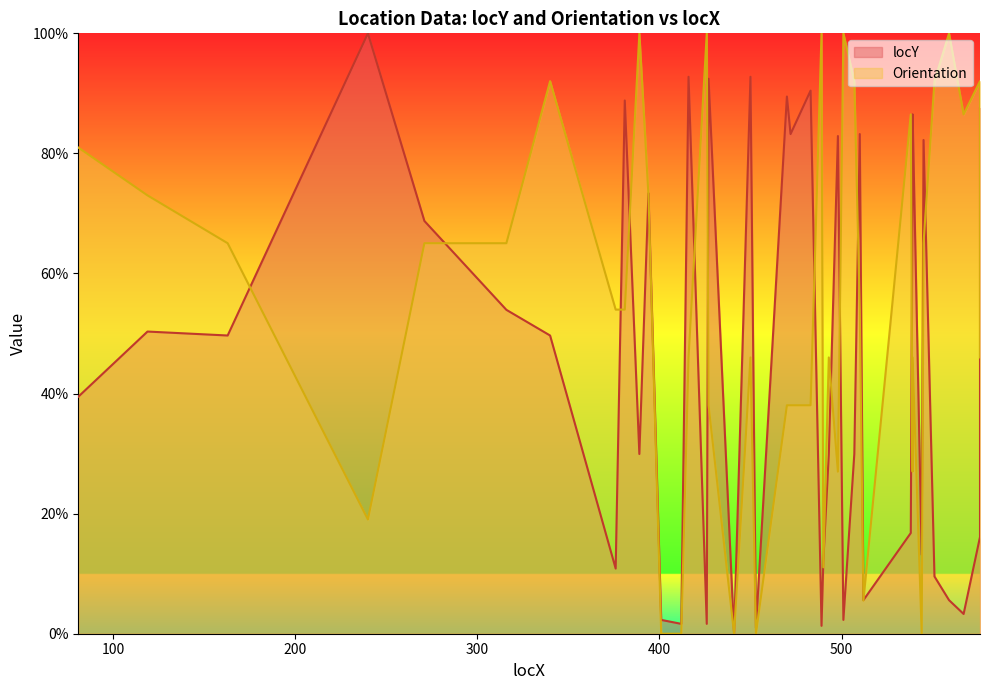

Reading left to right, what are all the values shown in this chart?

locY: 81=39.5	119=50.3	163=49.7	240=100.0	271=68.8	316=53.9	340=49.7	376=10.9	381=88.8	389=29.9	394=73.4	401=2.3	412=1.6	416=92.8	426=1.6	427=92.4	441=0.0	450=92.8	453=1.0	470=89.5	472=83.2	483=90.5	489=1.3	490=12.2	493=29.9	498=82.9	501=2.3	507=29.9	510=83.2	512=5.6	538=16.8	539=79.6	539=86.5	544=13.2	545=82.2	551=9.5	559=5.6	567=3.3	576=16.1	576=87.5
Orientation: 81=81.0	119=73.0	163=65.0	240=19.0	271=65.0	316=65.0	340=92.0	376=54.0	381=54.0	389=100.0	394=73.0	401=0.0	412=0.0	416=46.0	426=100.0	427=38.0	441=0.0	450=46.0	453=0.0	470=38.0	472=38.0	483=38.0	489=100.0	490=11.1	493=46.0	498=27.0	501=100.0	507=92.0	510=54.0	512=5.5	538=86.5	539=27.0	539=46.0	544=0.0	545=65.0	551=92.0	559=100.0	567=86.5	576=92.0	576=46.0